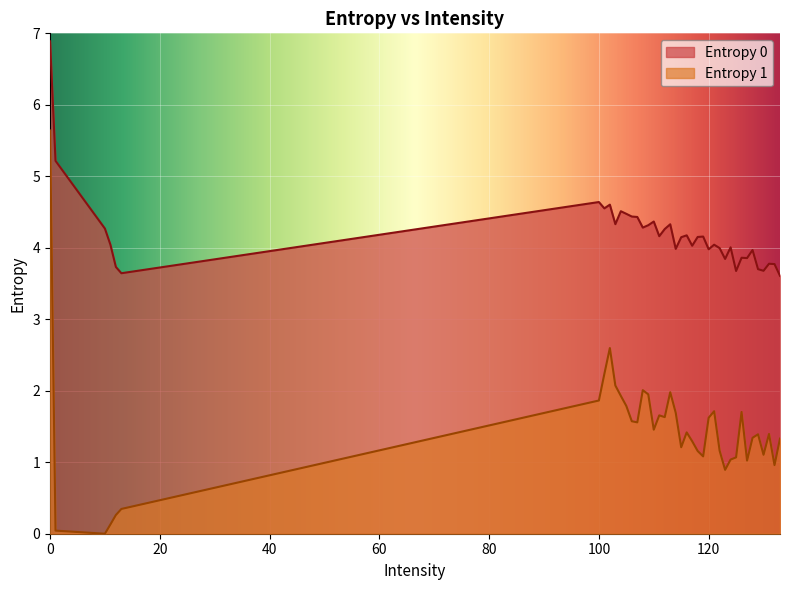

What is the approximate value of Entropy 0 at 123?

3.8